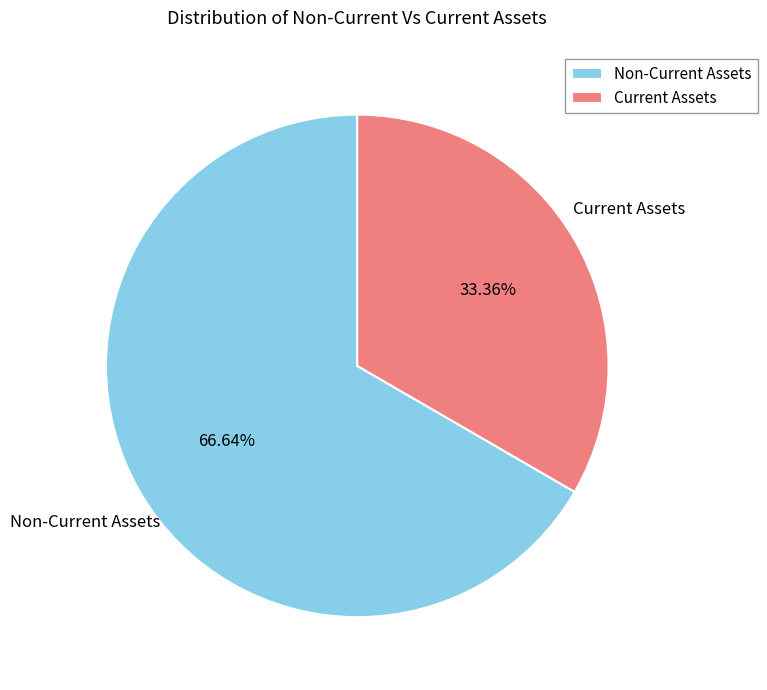

How many segments does this pie chart have?

2